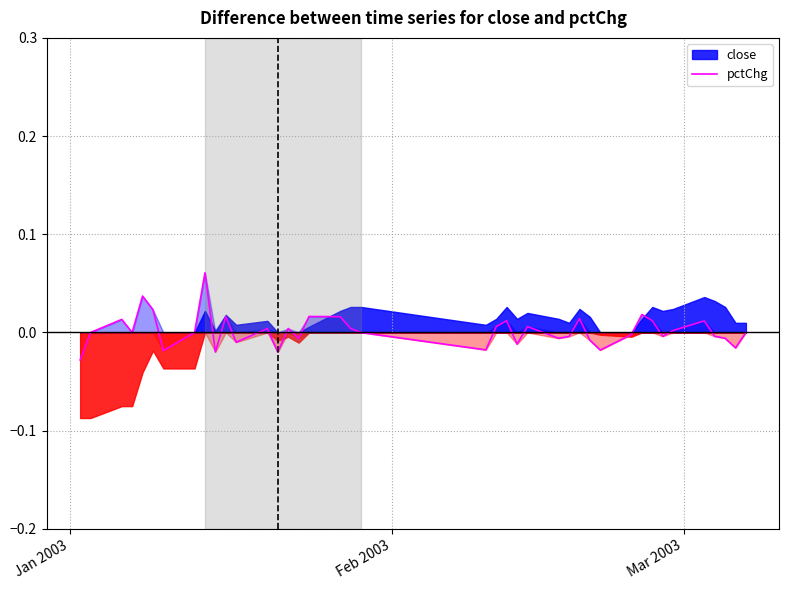

What is the maximum value shown in the chart?

0.1